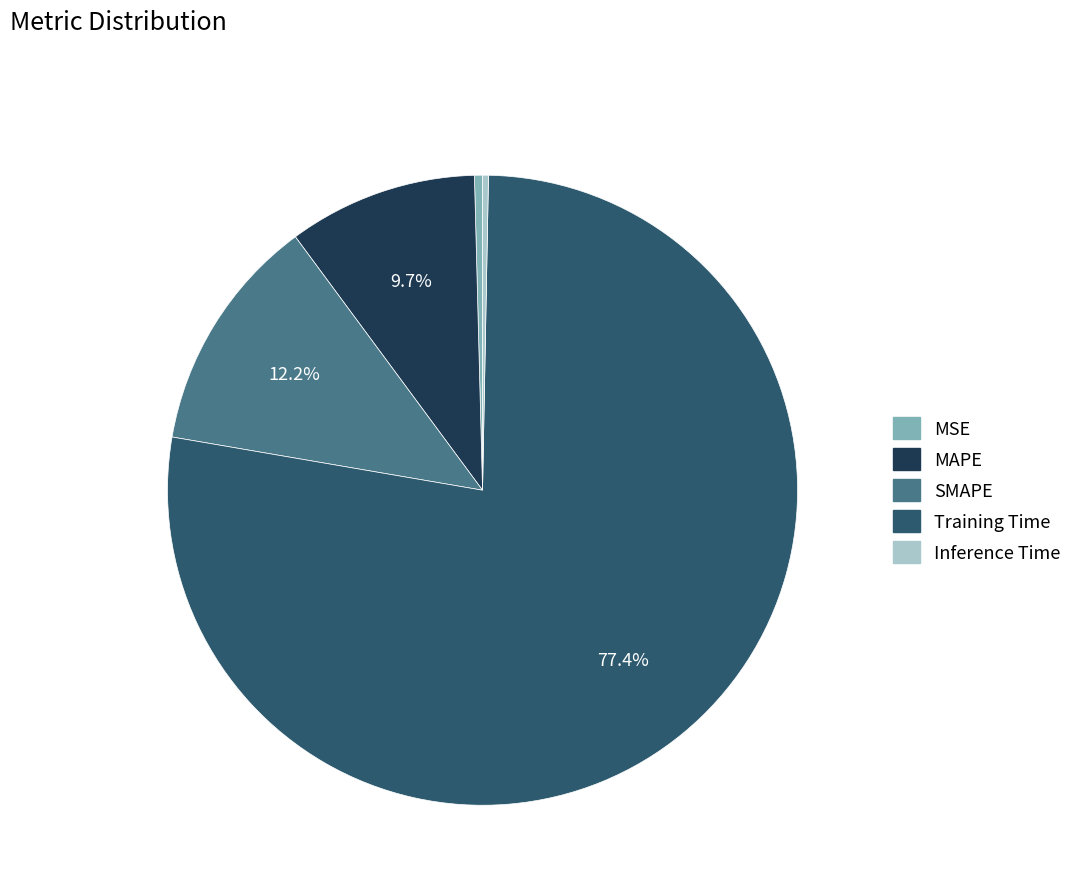

What is the largest slice in the pie chart?

Training Time